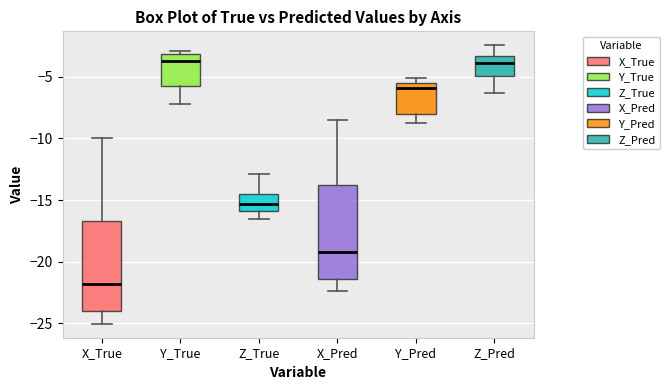

Reading left to right, read every box against the y-axis: the position of its median line, the range the box covers, and the ends of its whiskers. The values are not printed on the chart, so give them approximately, as read against the axis.

X_True: median -22.0, box -24.0 to -16.5, whiskers -25.0 to -10.0
Y_True: median -3.5, box -6.0 to -3.0, whiskers -7.0 to -3.0 (just above the box's upper edge)
Z_True: median -15.5, box -16.0 to -14.5, whiskers -16.5 to -13.0
X_Pred: median -19.0, box -21.5 to -14.0, whiskers -22.5 to -8.5
Y_Pred: median -6.0, box -8.0 to -5.5, whiskers -8.5 to -5.0
Z_Pred: median -4.0, box -5.0 to -3.5, whiskers -6.5 to -2.5